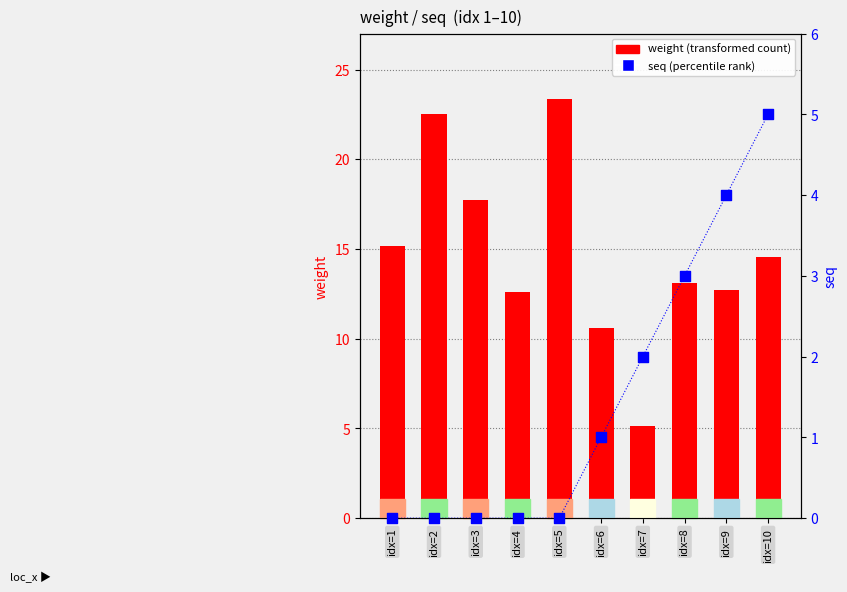

What is the total value across all series at idx=2?

22.5